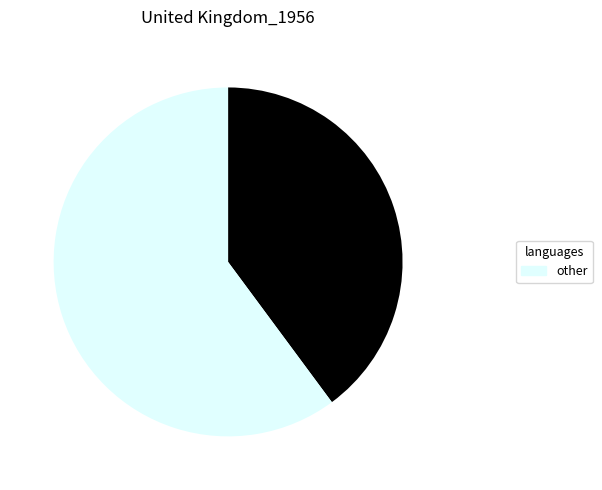

How many segments does this pie chart have?

2